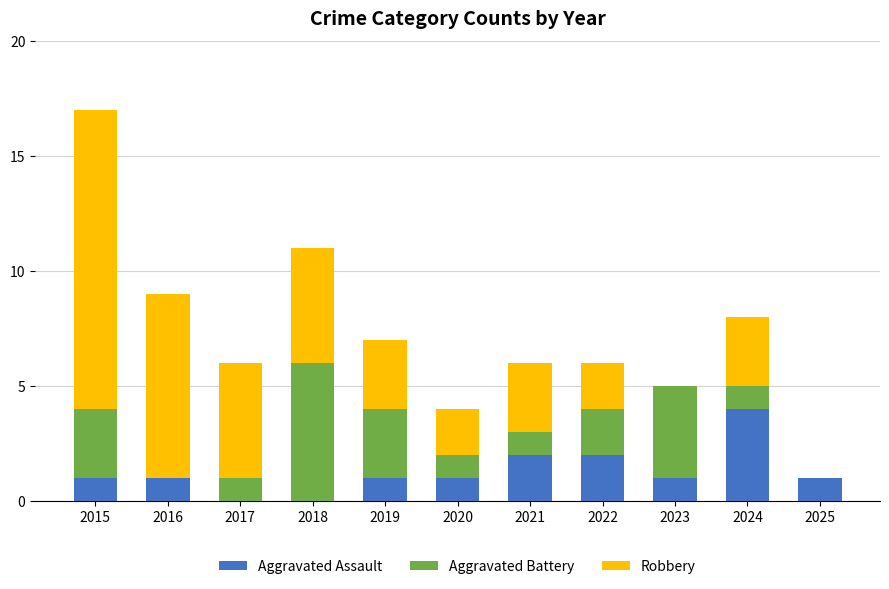

What is the total value across all series at 2015?

17